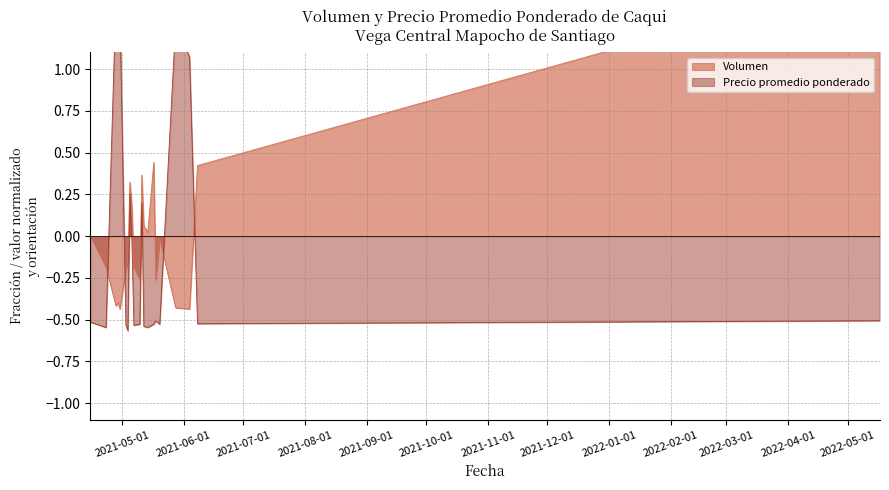

What position from the right is 2021-05-06?

13